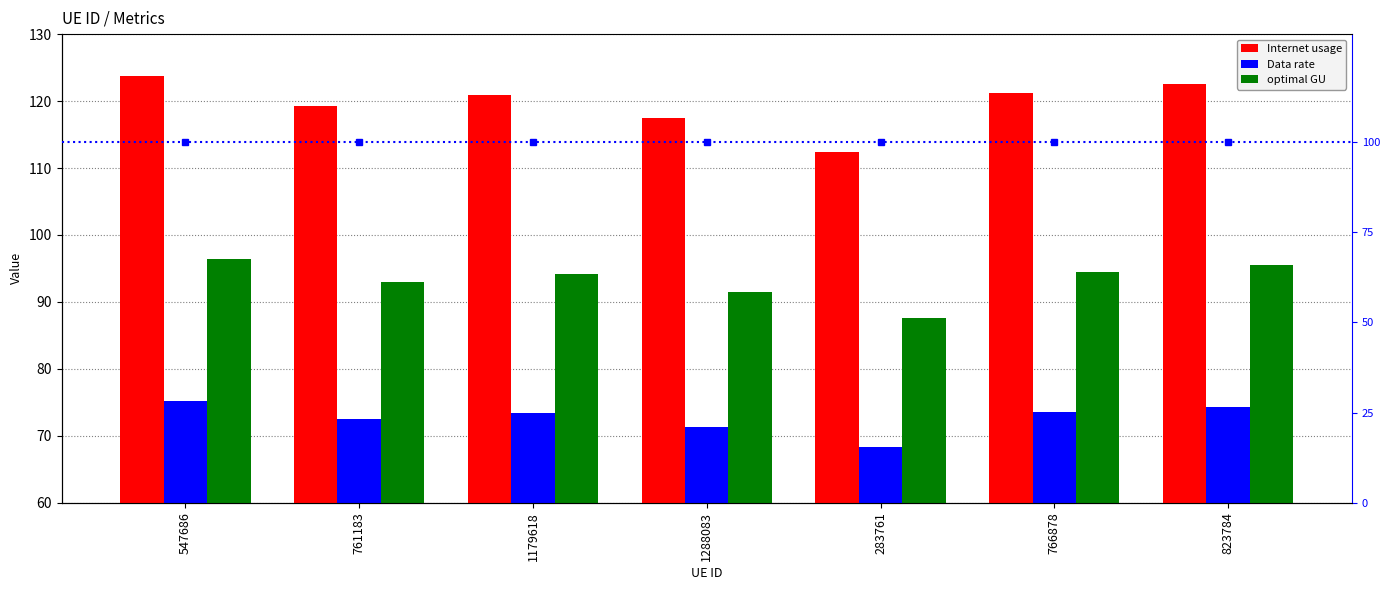

Reading left to right, transcribe all the data shown in this chart.

Internet usage: 547686=123.8	761183=119.3	1179618=120.9	1288083=117.4	283761=112.4	766878=121.2	823784=122.5
Data rate: 547686=75.2	761183=72.4	1179618=73.4	1288083=71.3	283761=68.3	766878=73.6	823784=74.4
optimal GU: 547686=96.4	761183=93.0	1179618=94.2	1288083=91.5	283761=87.6	766878=94.4	823784=95.4